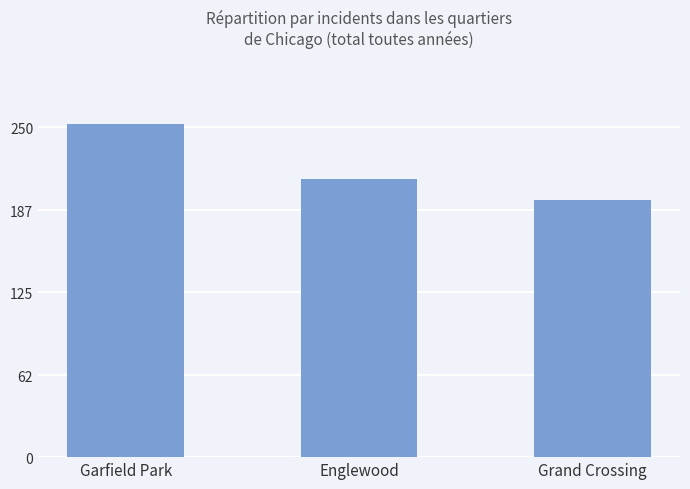

Is it true that the value at Garfield Park is 252?

True